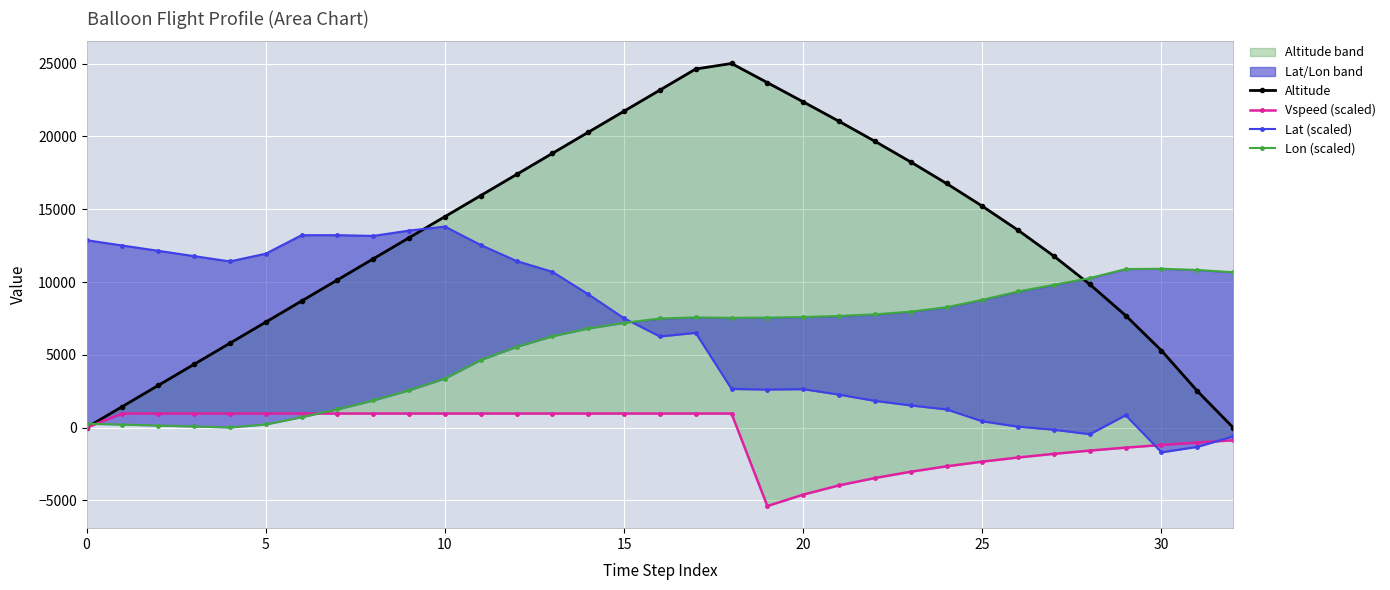

What value does the Lon (scaled) series have at 5?

206.1